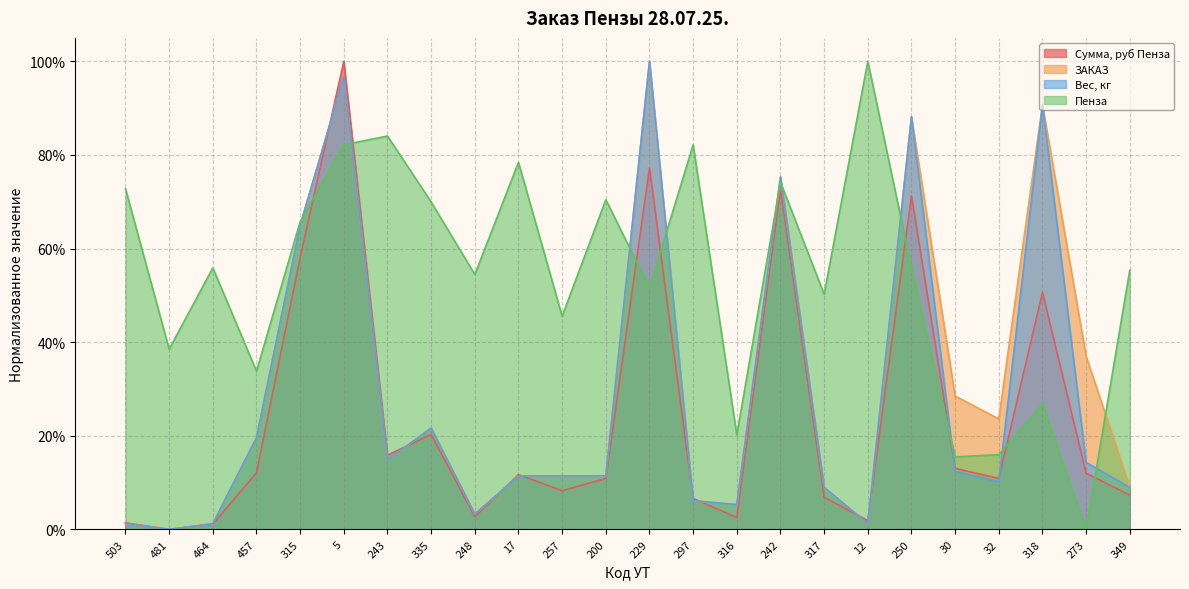

Which series has the widest spread of values?

Сумма, руб Пенза